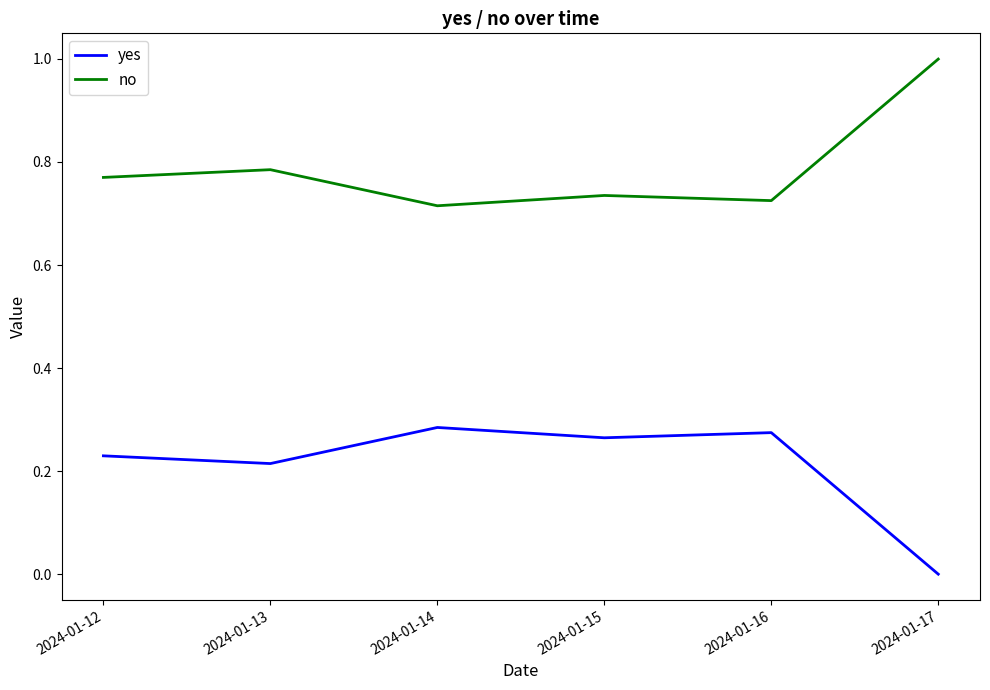

Is the value of yes at 2024-01-12 greater than the value of no at 2024-01-14?

No